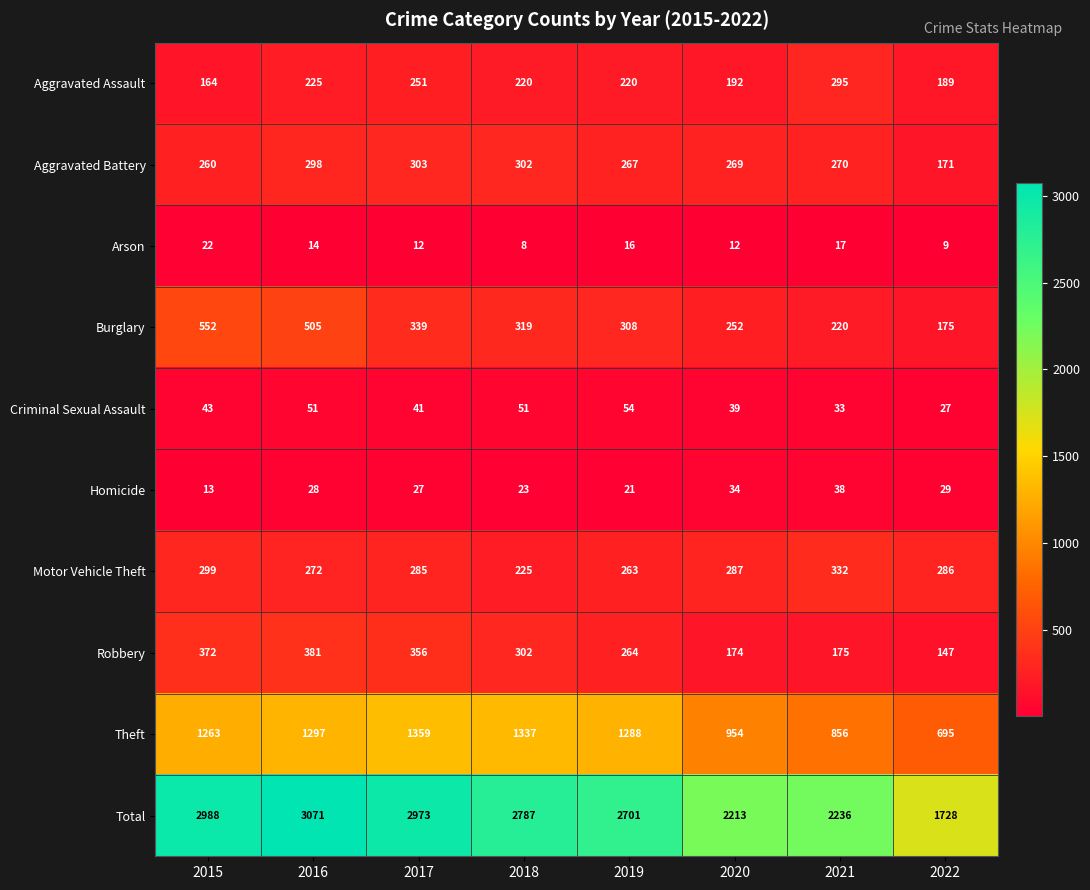

Where is Theft nearest to the value 1027?

2020